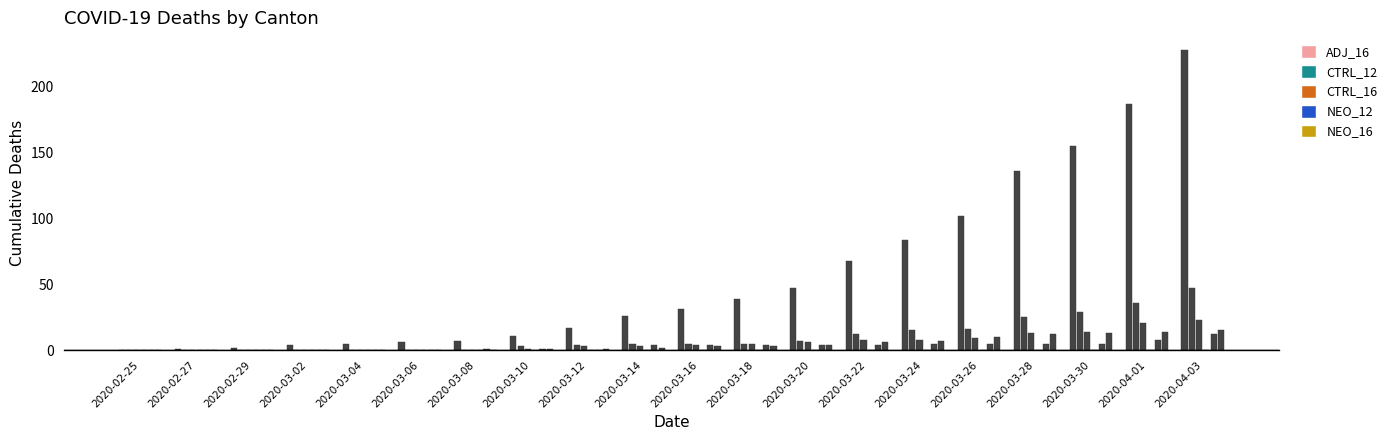

At which label does CH first exceed 31?

2020-03-18